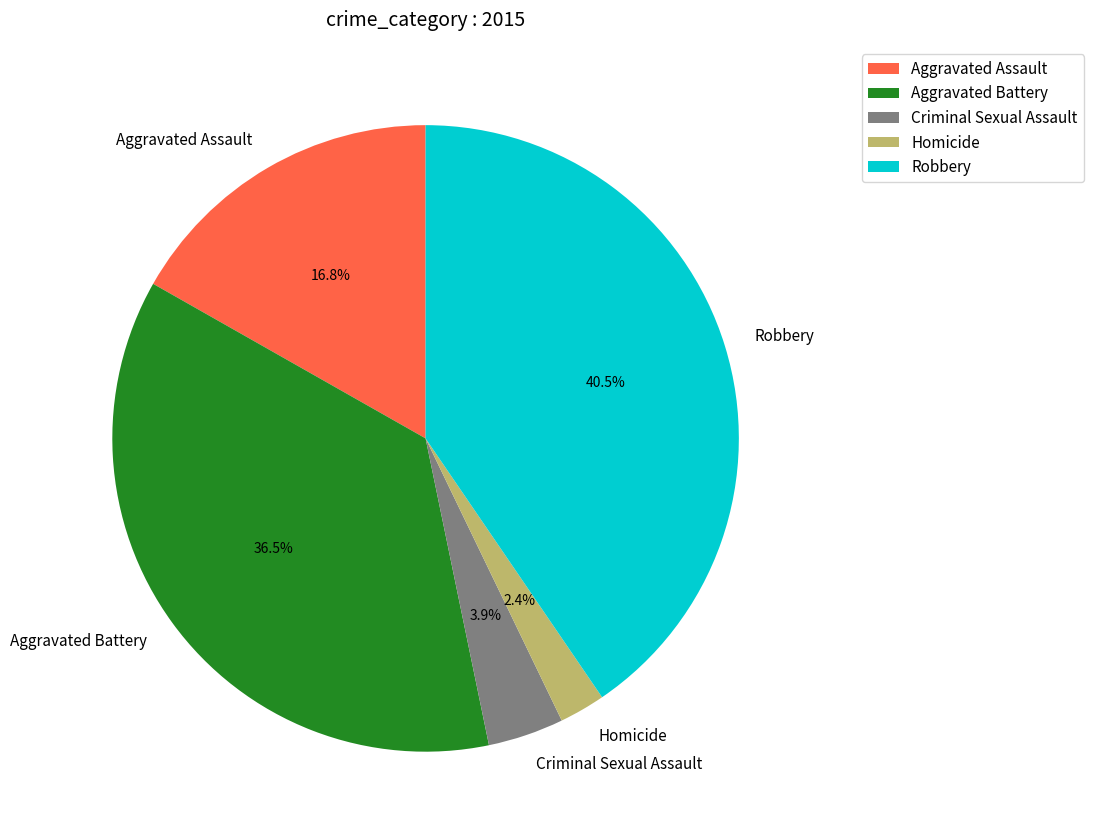

Which slice is the largest?

Robbery